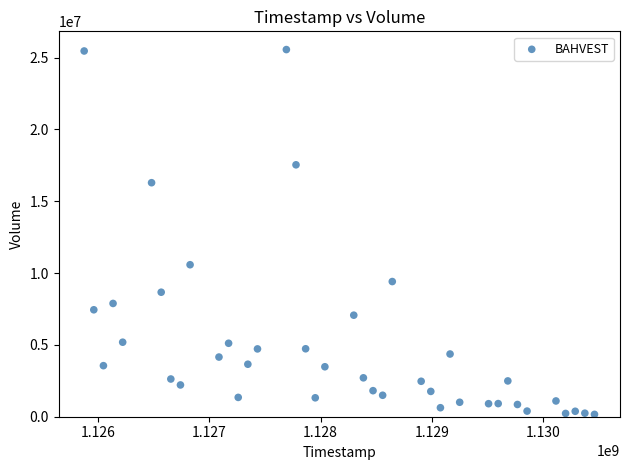

What Y value in the scatter plot is closest to 12863200?

10582200